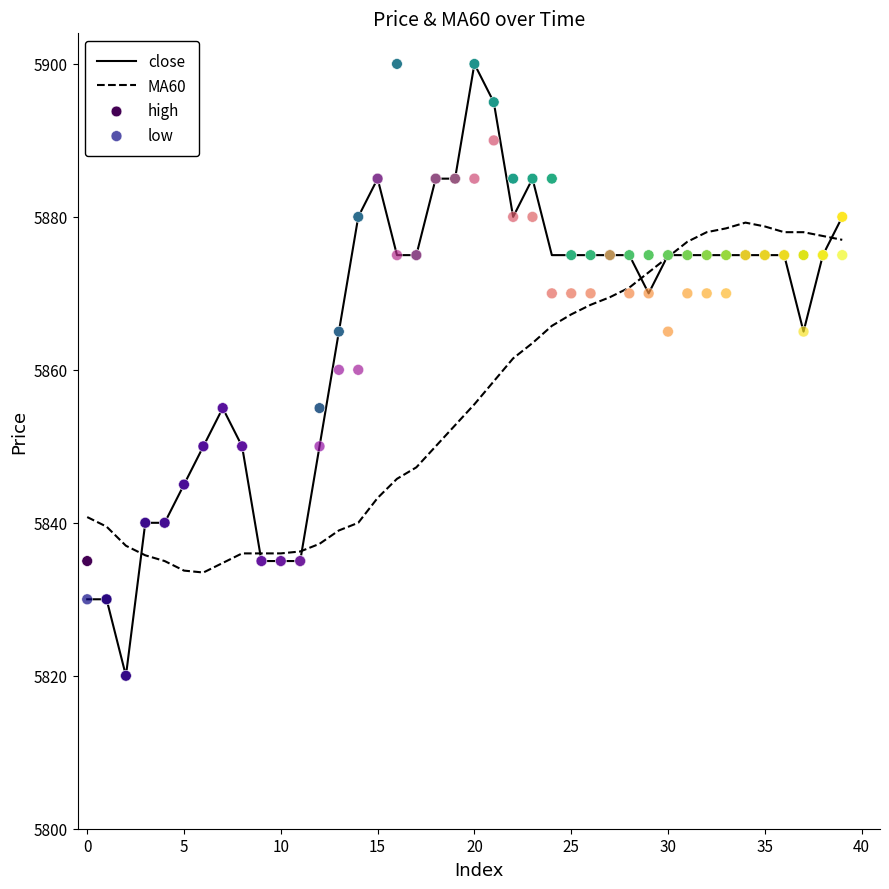

Which series reaches the minimum Y coordinate?

close